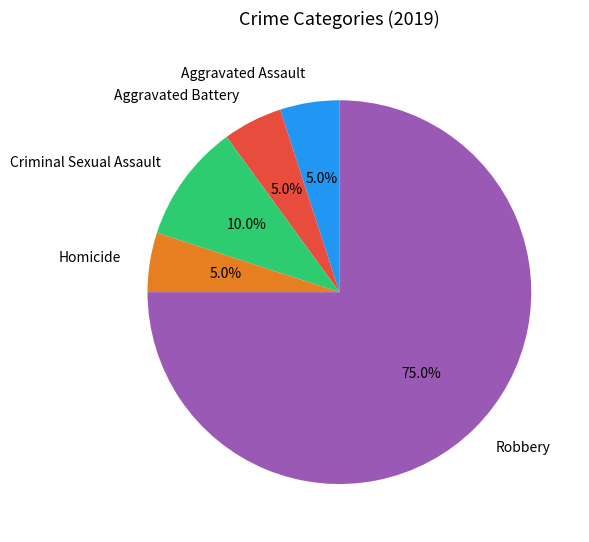

What is the largest slice in the pie chart?

Robbery